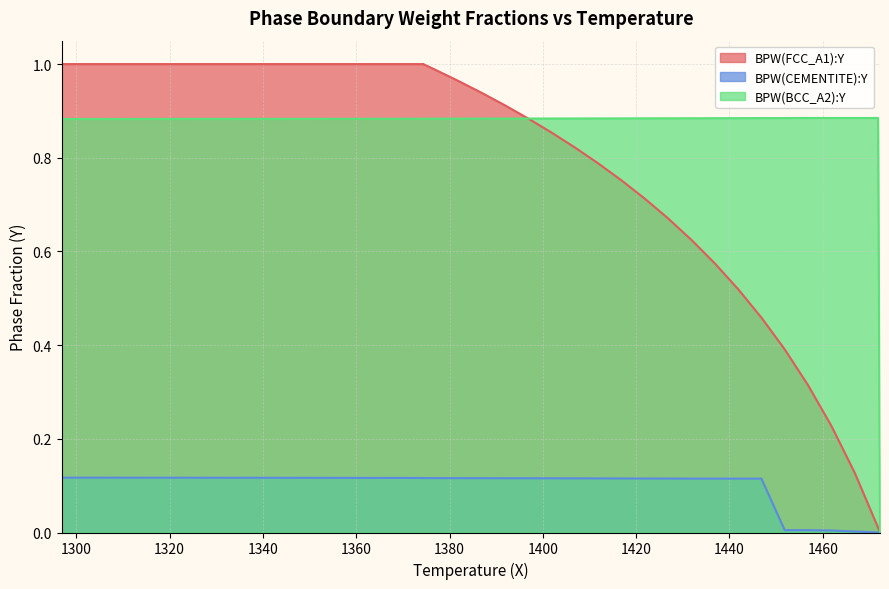

Does the chart display data point markers on the line(s)?

No